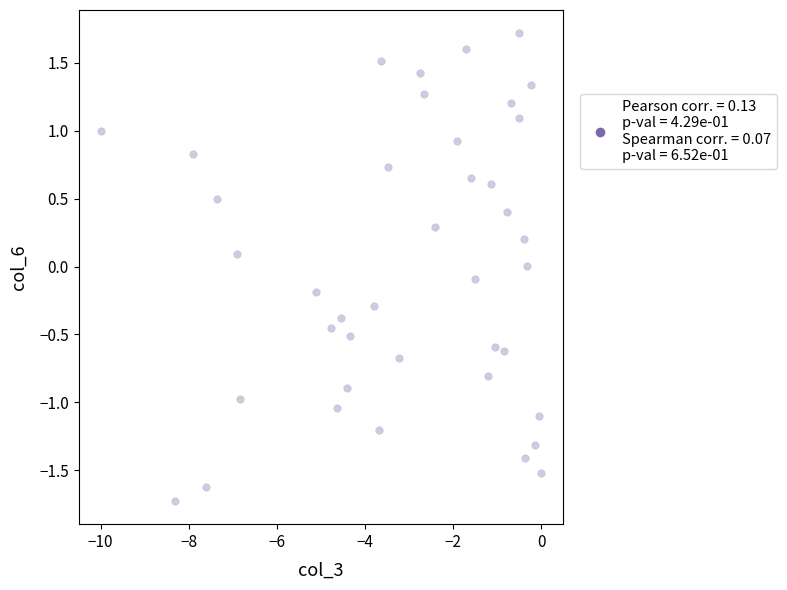

What is the range of X values (max minus min)?

10.0